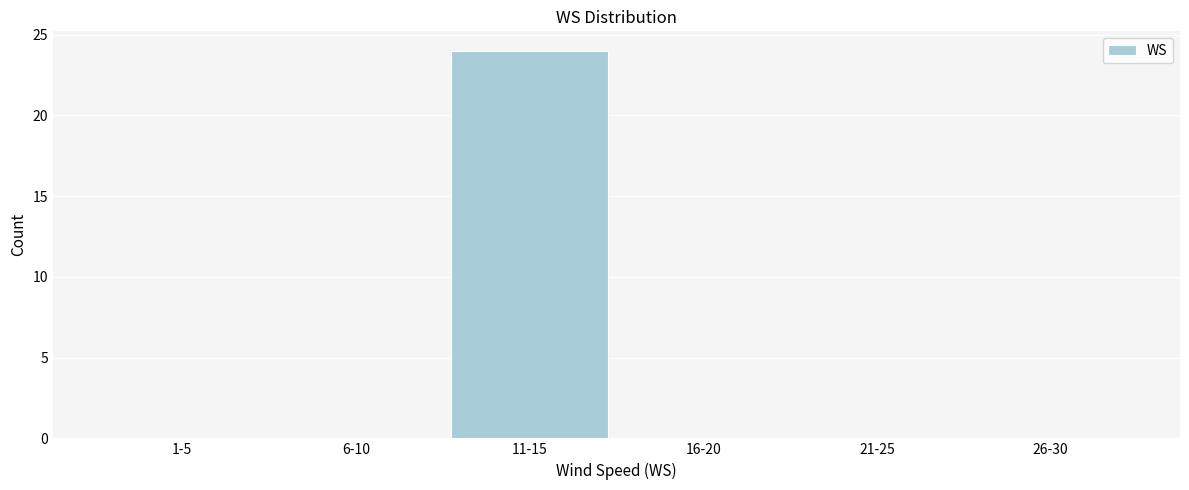

Reading left to right, extract all data points from this chart.

1-5=0	6-10=0	11-15=24	16-20=0	21-25=0	26-30=0